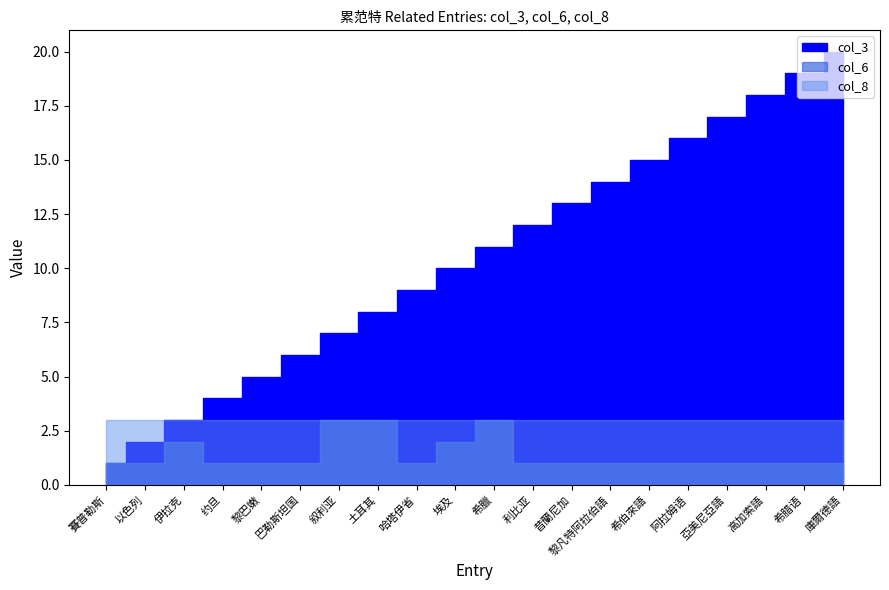

How many interior local peaks does the col_6 series have?

2